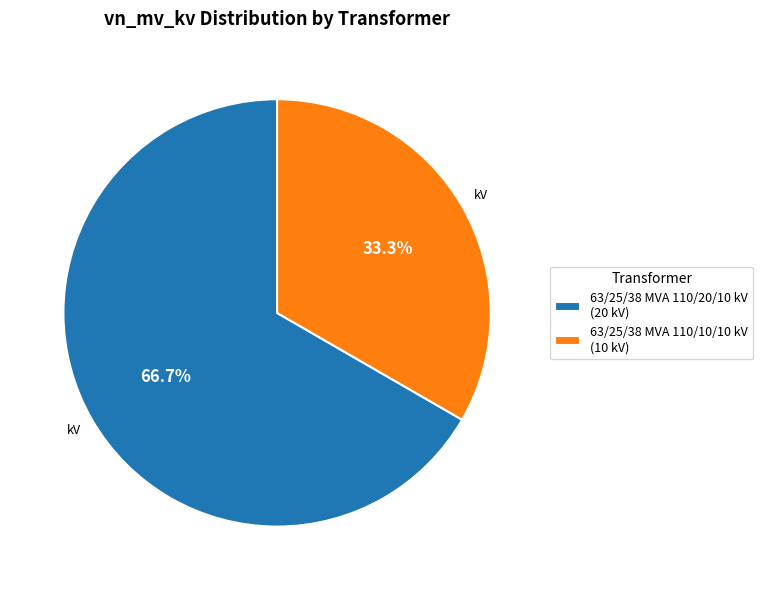

Which slice is the smallest?

63/25/38 MVA 110/10/10 kV